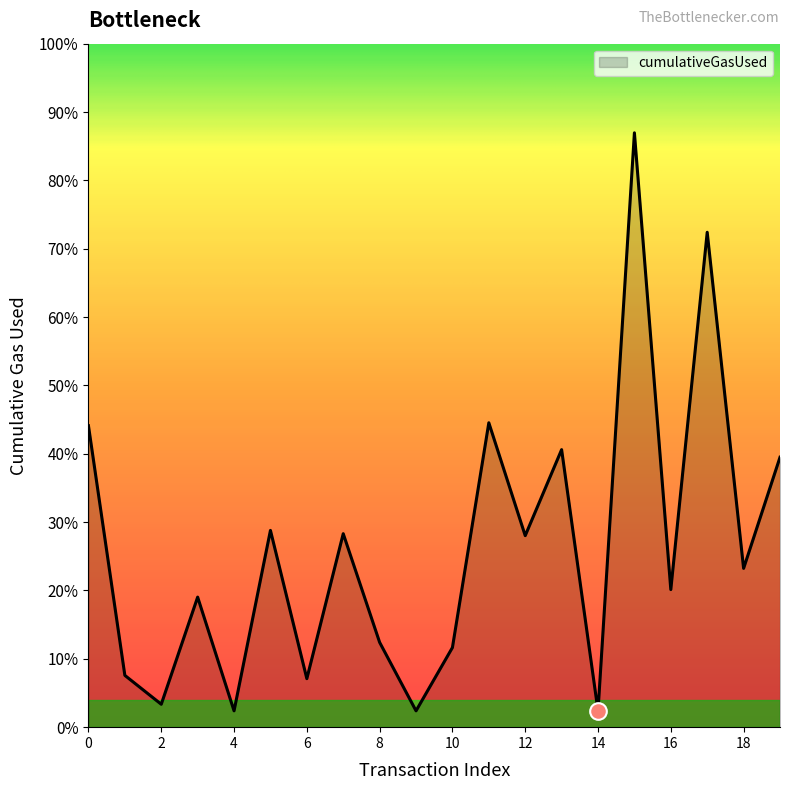

How many points are lower than both their immediate neighbors (excluding endpoints)?

8